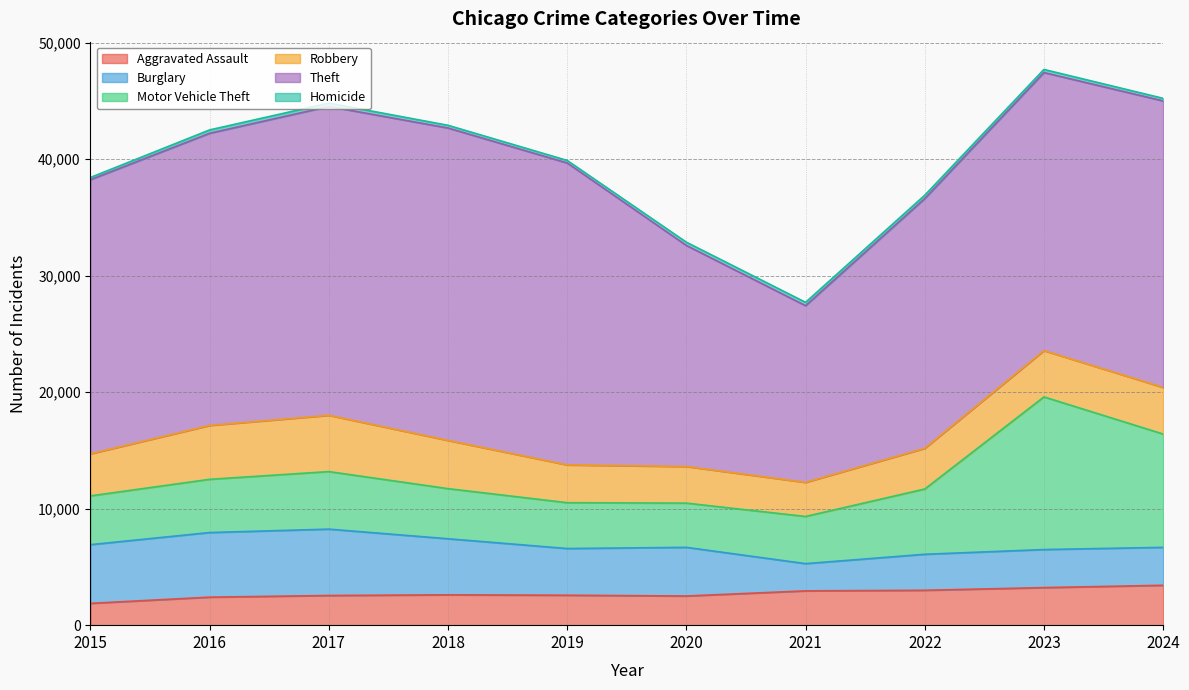

Does the chart display data point markers on the line(s)?

No